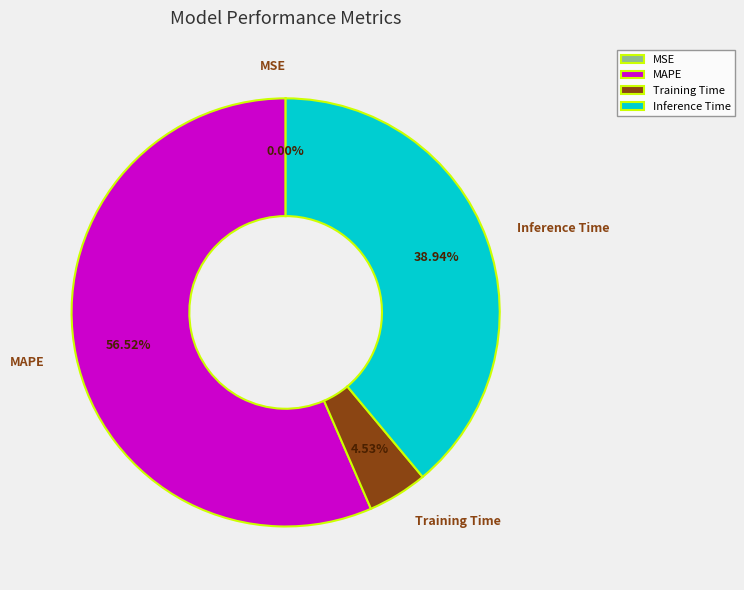

What is the largest slice in the pie chart?

MAPE